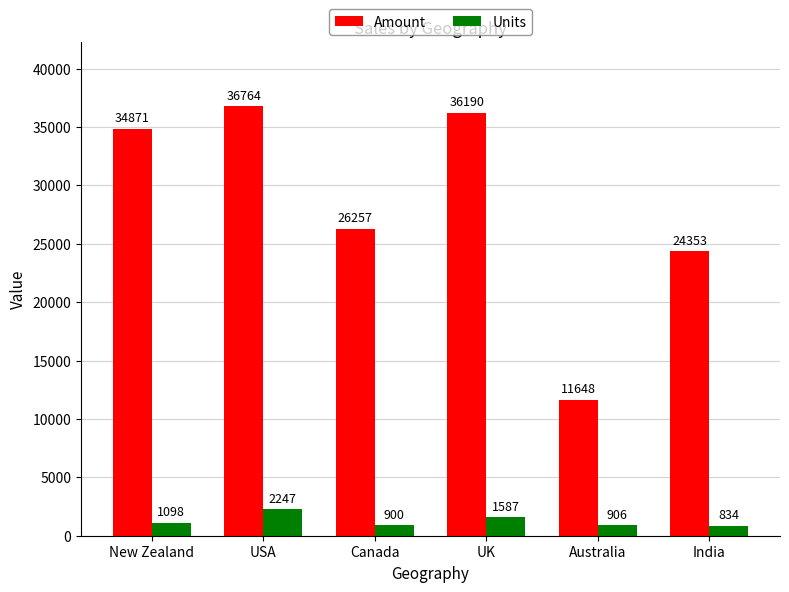

Rank the series by their average value, from lowest to highest.

Units, Amount